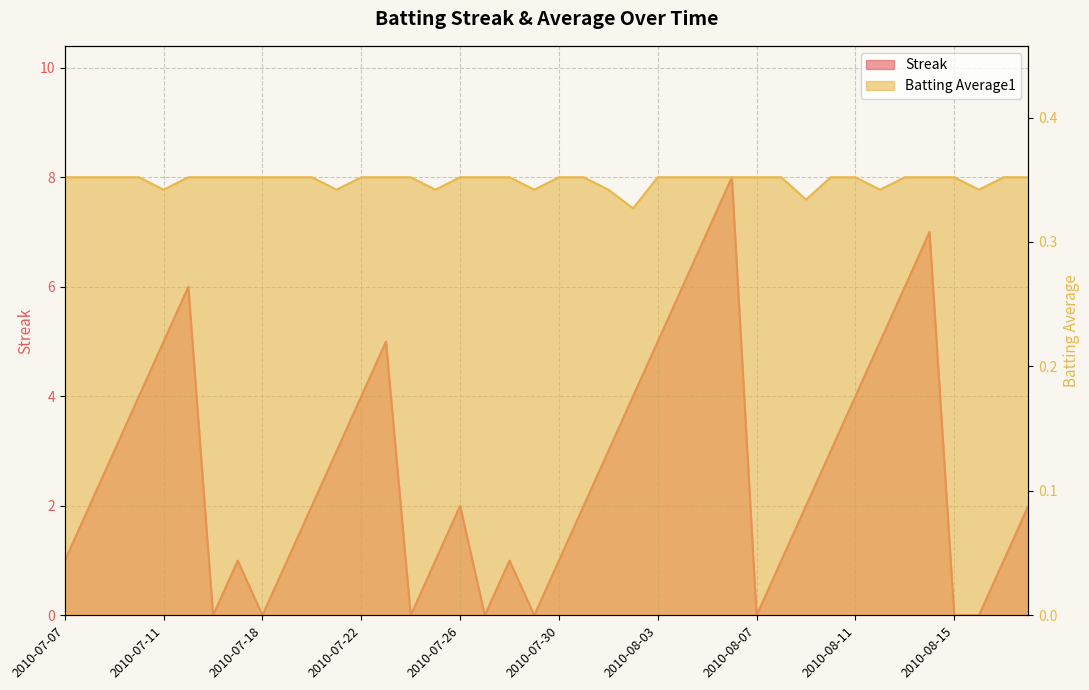

At how many categories does at least one series exceed 4?

10